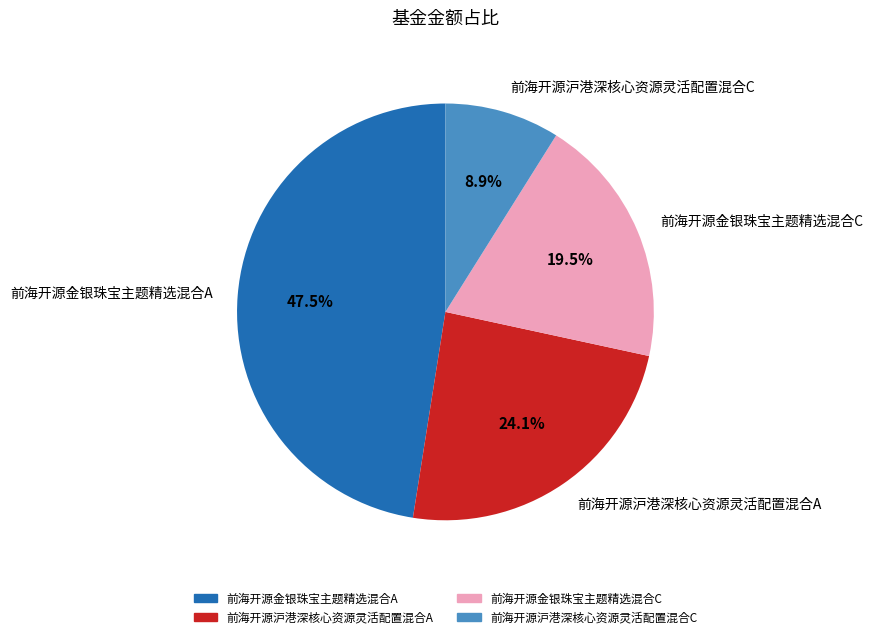

Rank the categories by value from highest to lowest.

前海开源金银珠宝主题精选混合A, 前海开源沪港深核心资源灵活配置混合A, 前海开源金银珠宝主题精选混合C, 前海开源沪港深核心资源灵活配置混合C